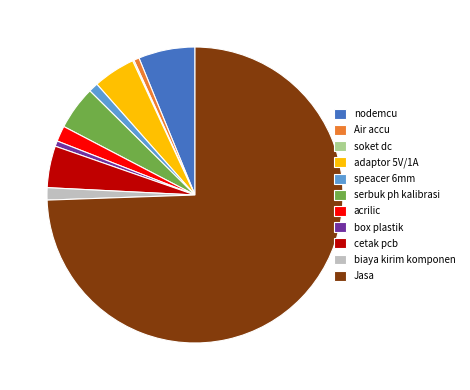

True or false: adaptor 5V/1A accounts for 5% of the total.

True